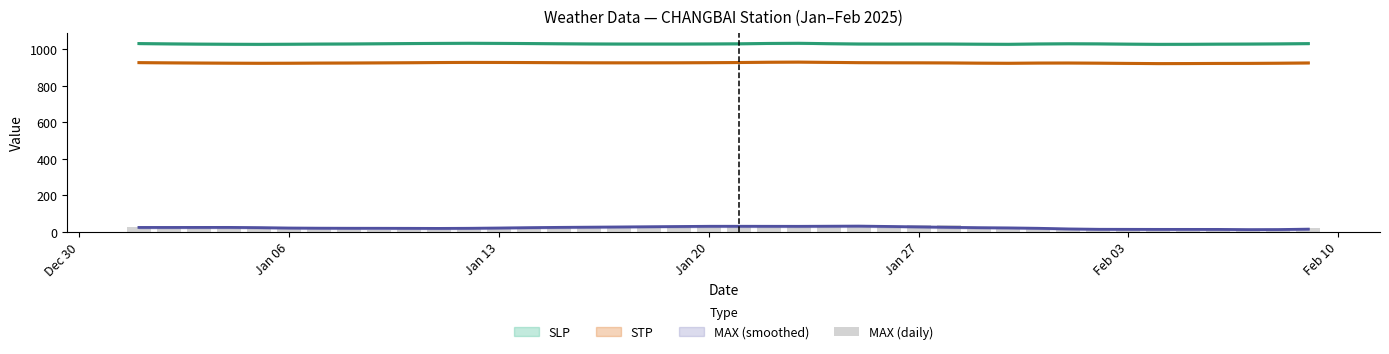

What is the minimum value shown in the chart?

2.5